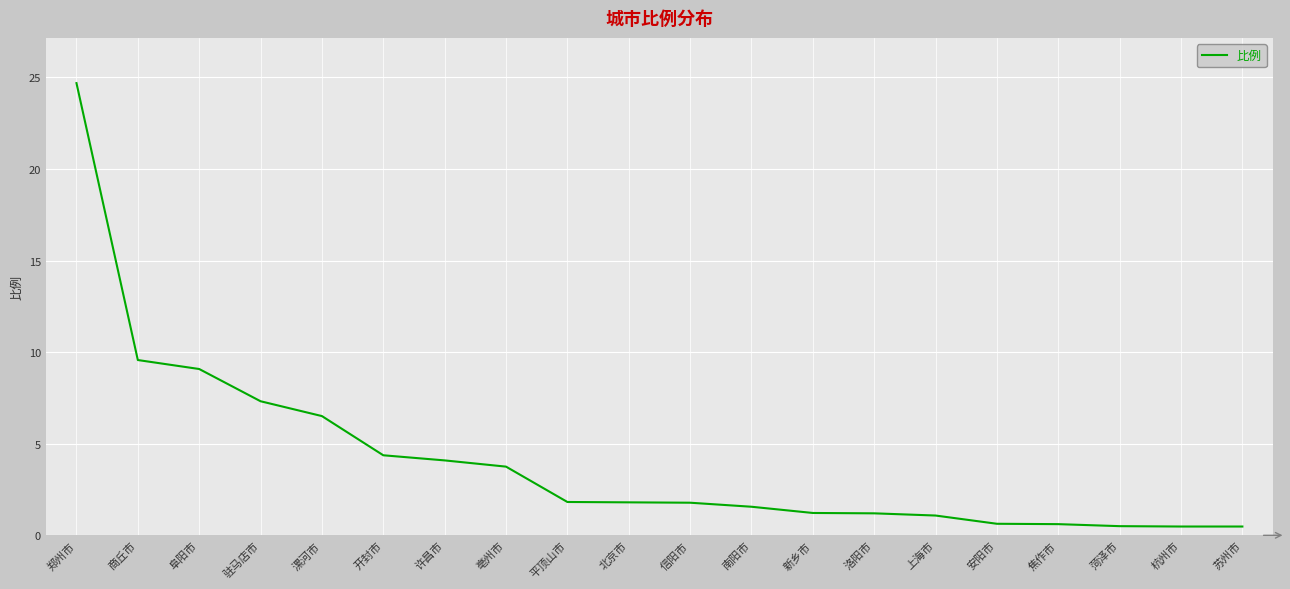

What is the approximate value at 开封市?

4.4